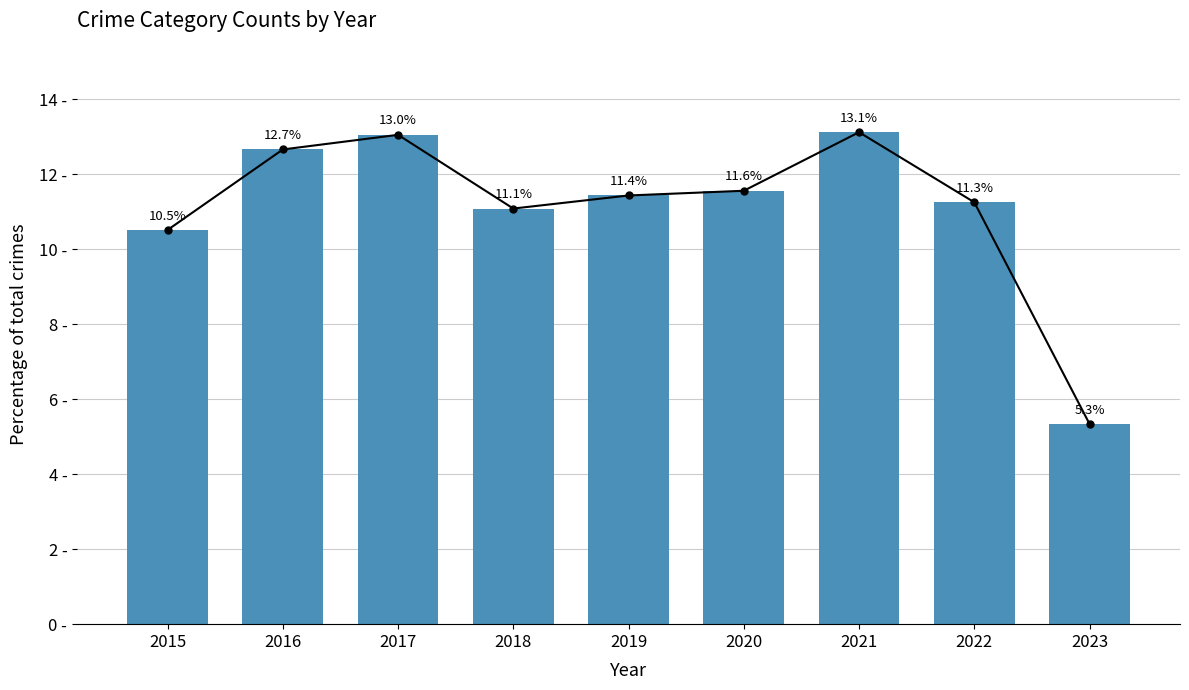

What is the smallest value displayed?

5.3